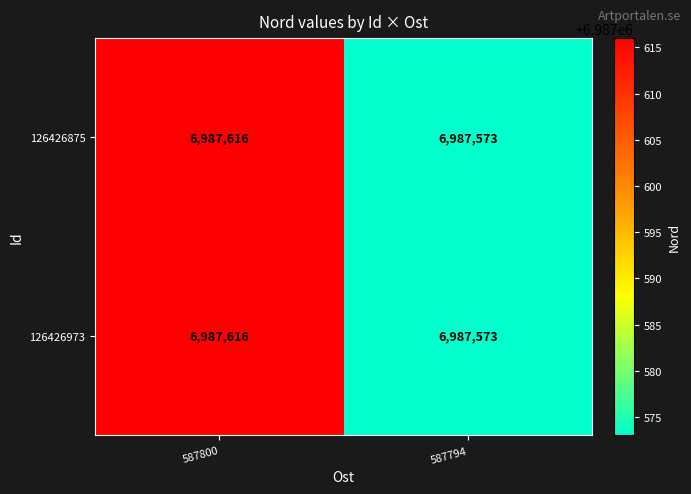

True or false: 126426973 has a value of 10526282 at 587800.

False